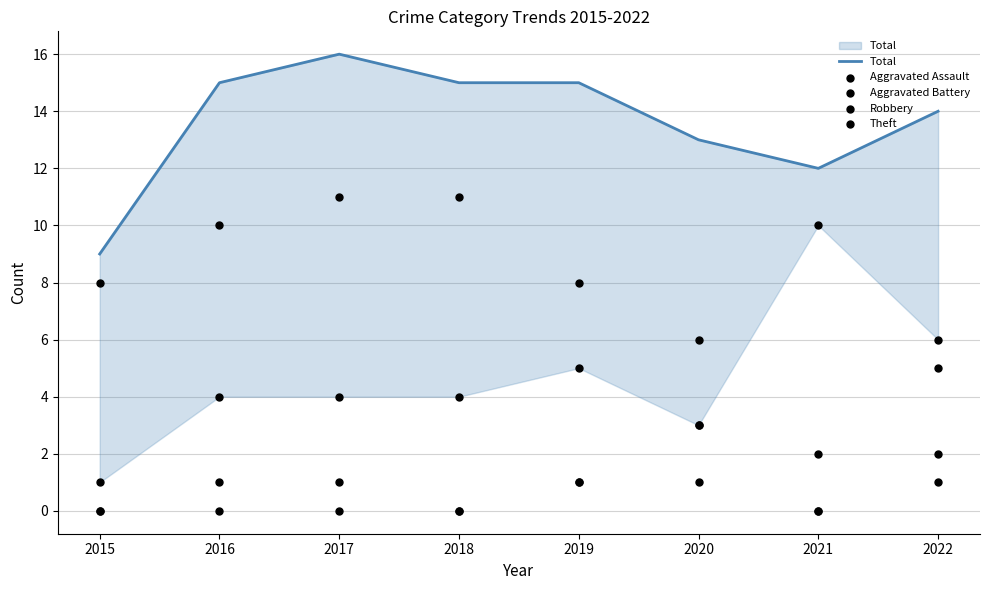

Which series contains the highest Y value?

Total